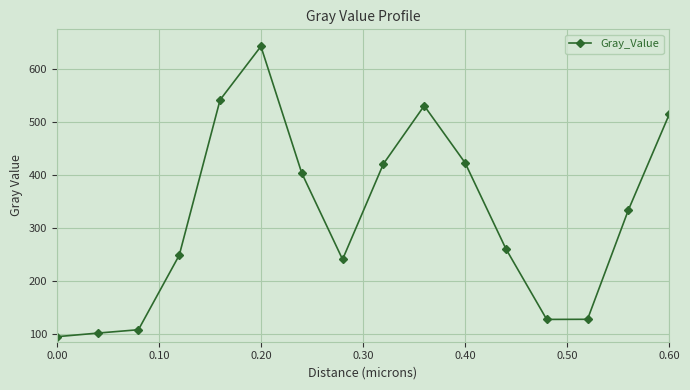

What is the difference between the maximum and minimum values?

547.8